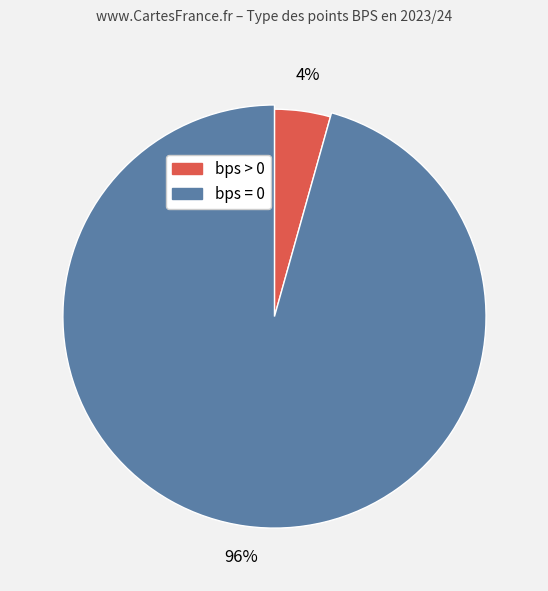

Combined, do bps = 0 and bps > 0 account for over 50%?

Yes